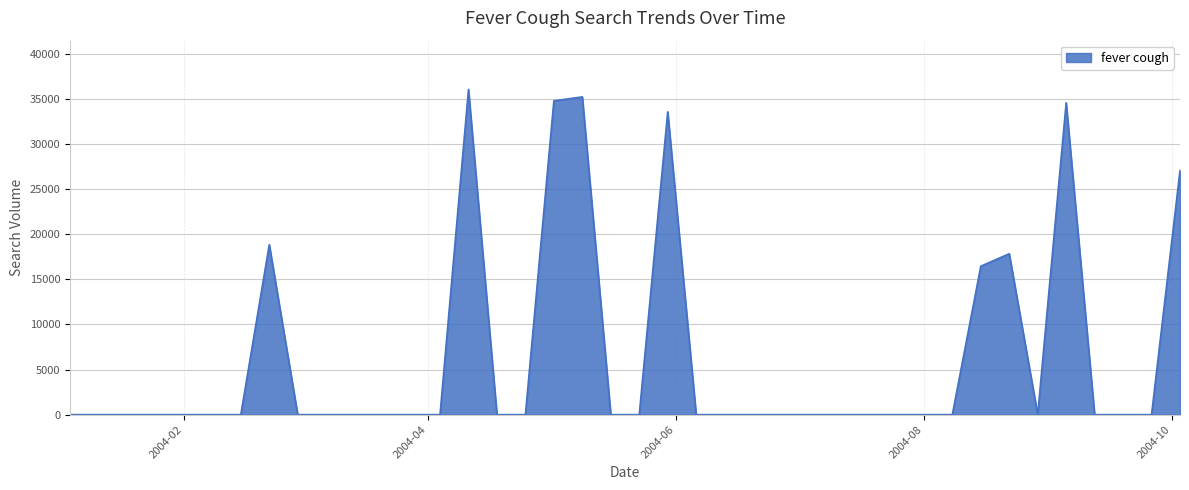

Reading left to right, what are all the values shown in this chart?

0.0	0.0	0.0	0.0	0.0	0.0	0.0	18853.3	0.0	0.0	0.0	0.0	0.0	0.0	36056.4	0.0	0.0	34794.6	35230.7	0.0	0.0	33577.0	0.0	0.0	0.0	0.0	0.0	0.0	0.0	0.0	0.0	0.0	16459.4	17841.1	0.0	34584.3	0.0	0.0	0.0	27075.1